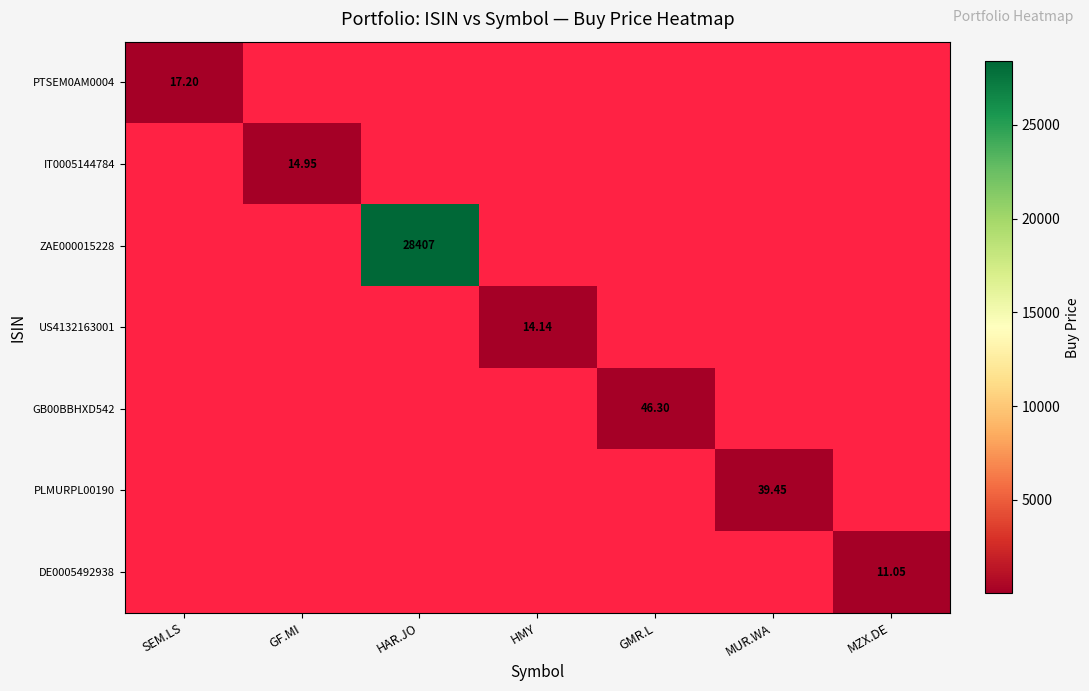

How many values in the US4132163001 series exceed 14?

1